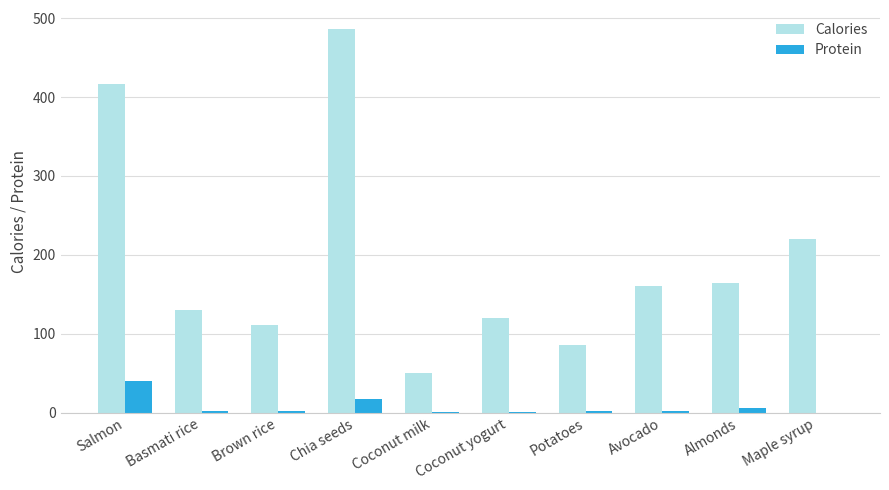

The Calories series shows 486.0 at Chia seeds. True or false?

True